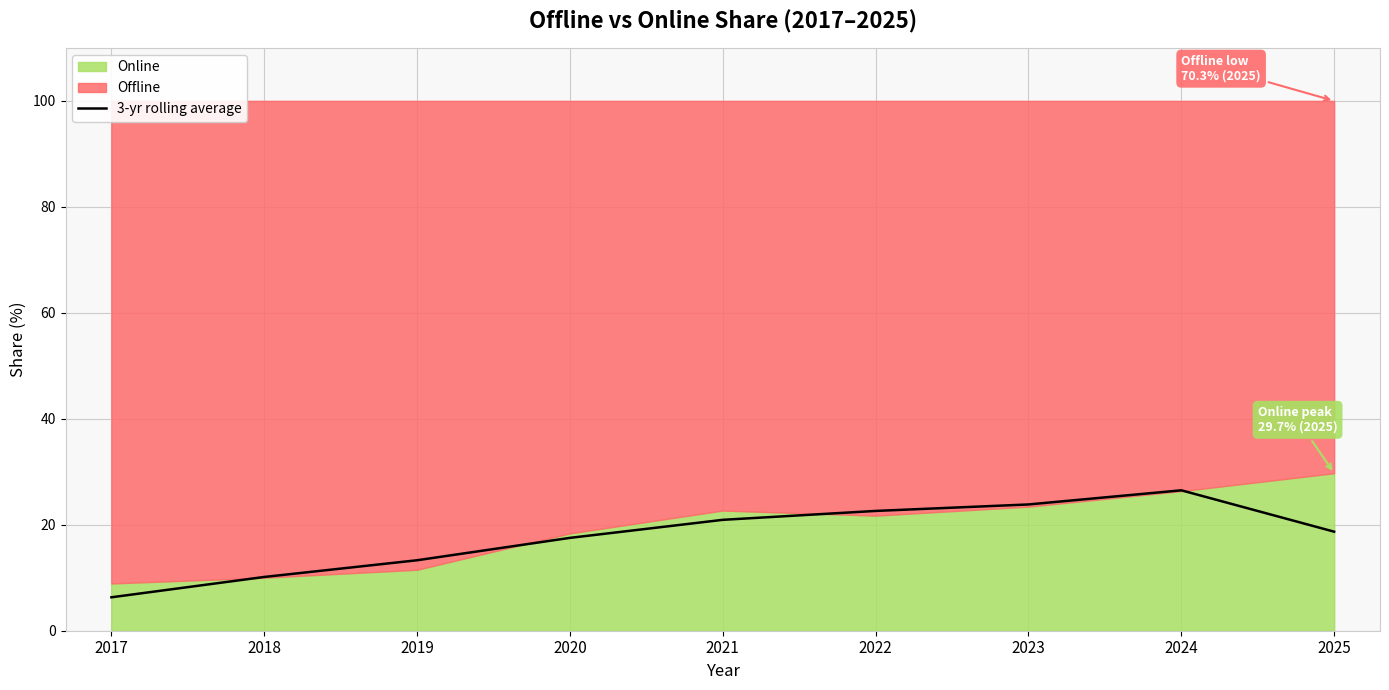

Reading left to right, what are all the values shown in this chart?

6.3	10.1	13.3	17.5	20.9	22.6	23.8	26.5	18.7